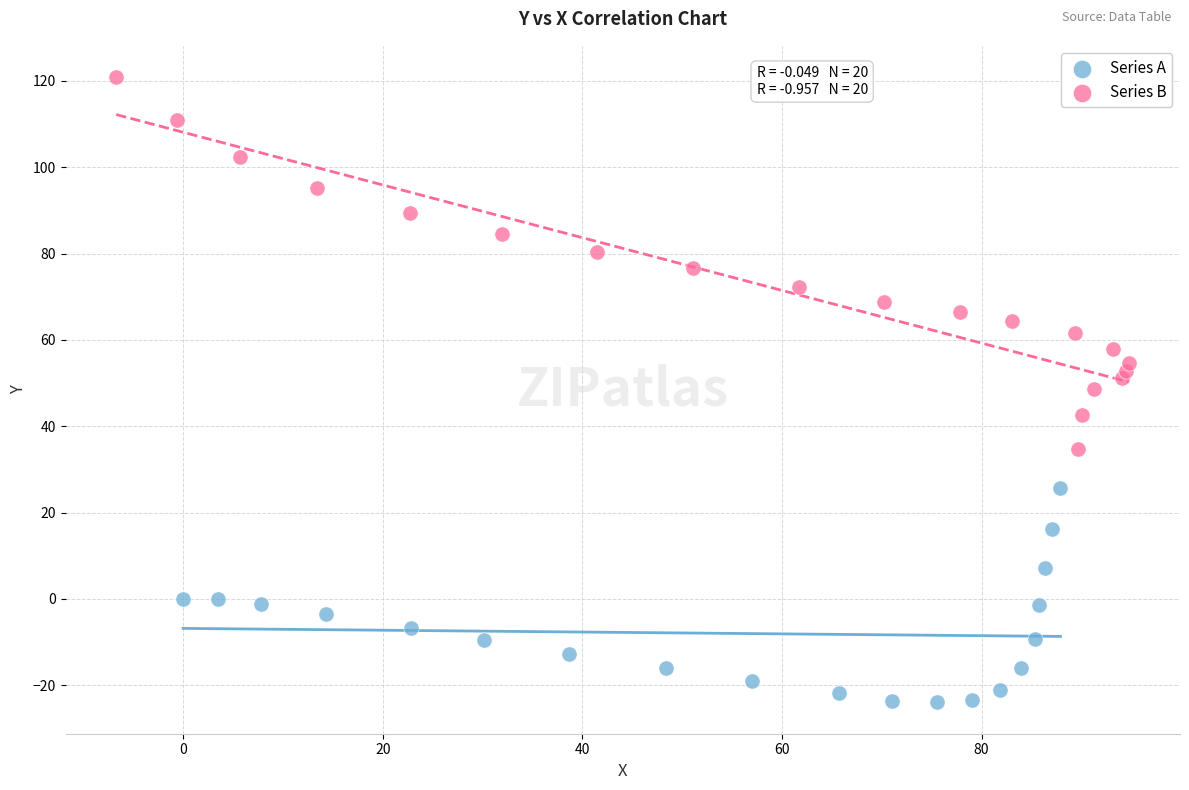

Which series has the largest Y range (max minus min)?

Series B